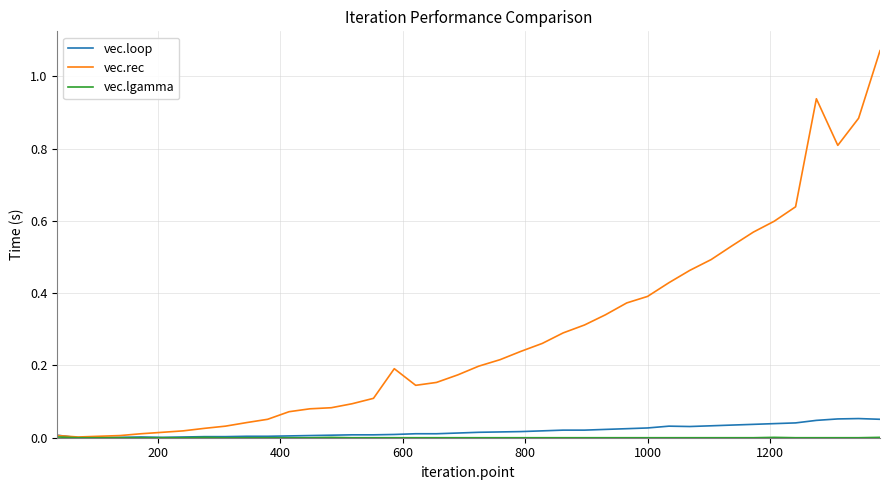

Which series has the widest spread of values?

vec.rec